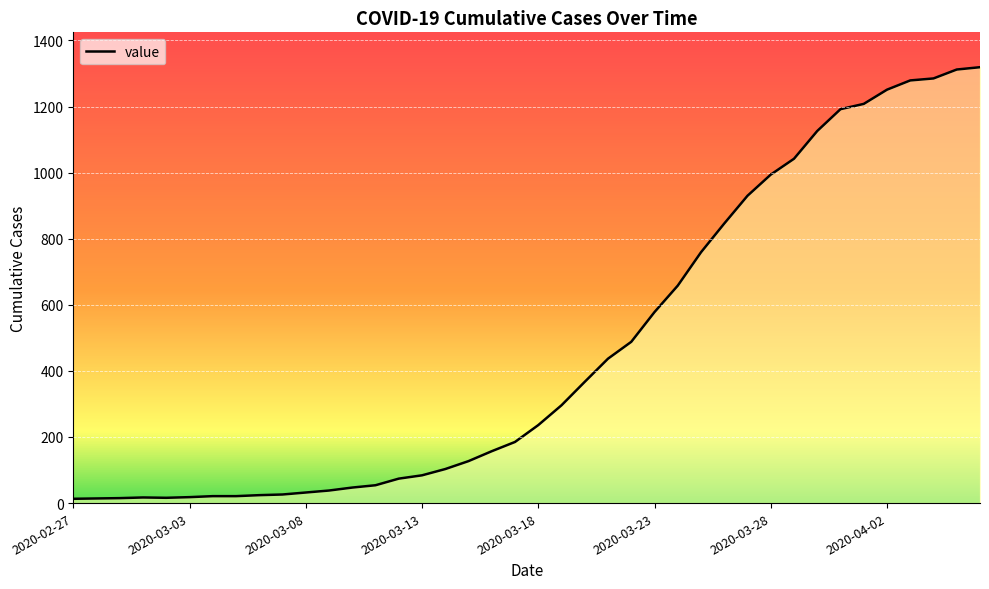

What is the difference between the maximum and minimum values?

1306